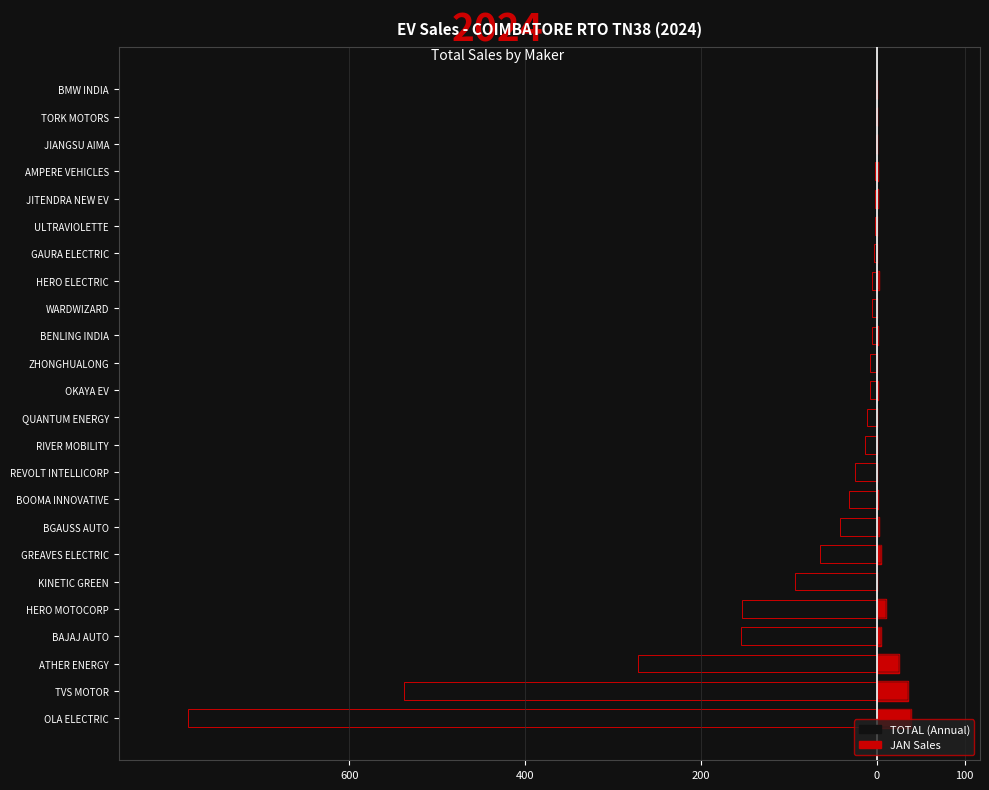

Does the chart contain stacked bars?

No